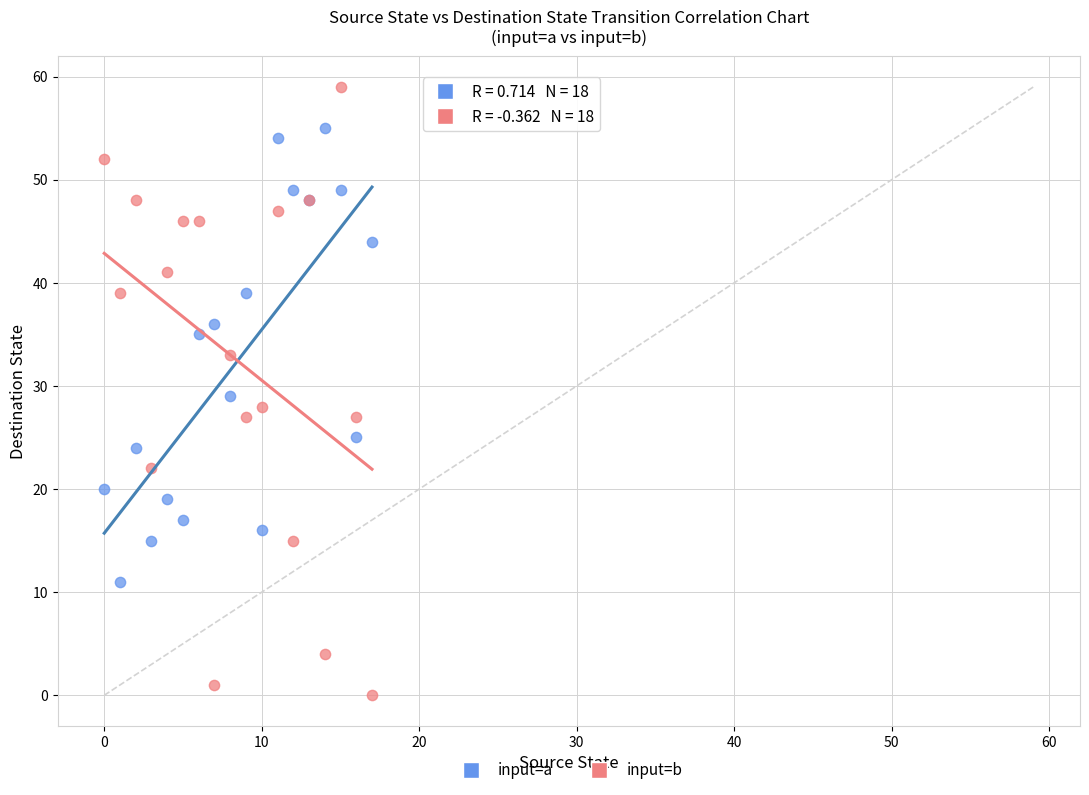

Which series has the largest Y range (max minus min)?

input=b